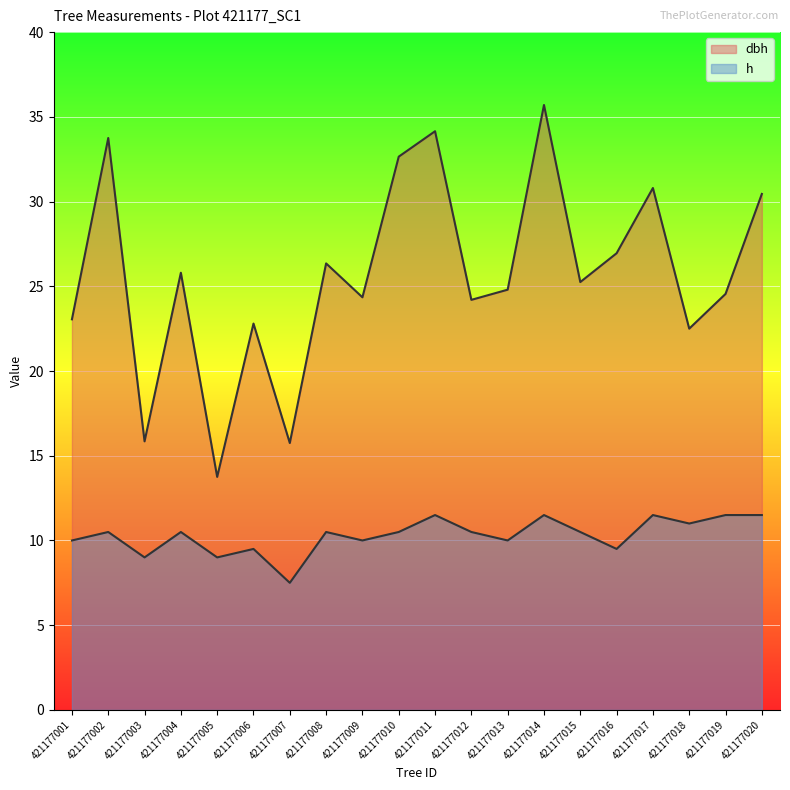

Does the chart display data point markers on the line(s)?

No